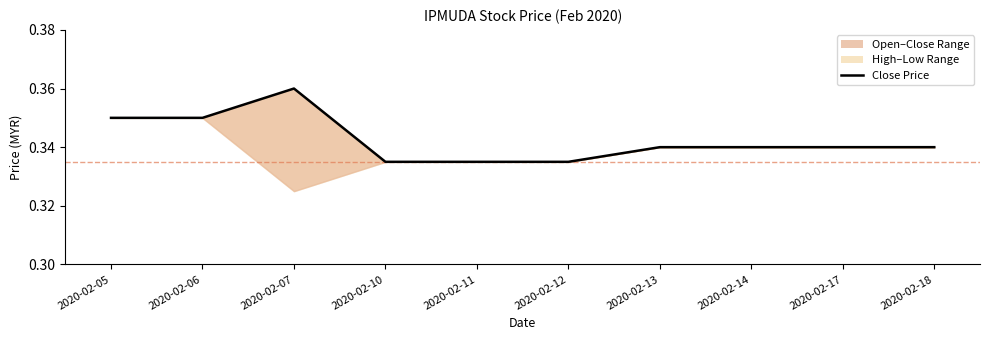

What is the value of the 6th point from the left?

0.3